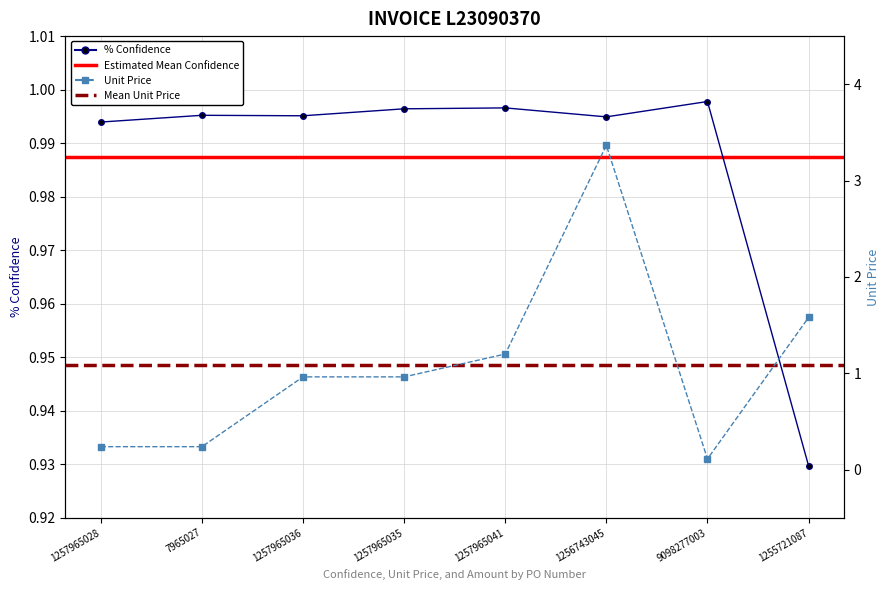

What is the label of the 1st point from the right?

1255721087